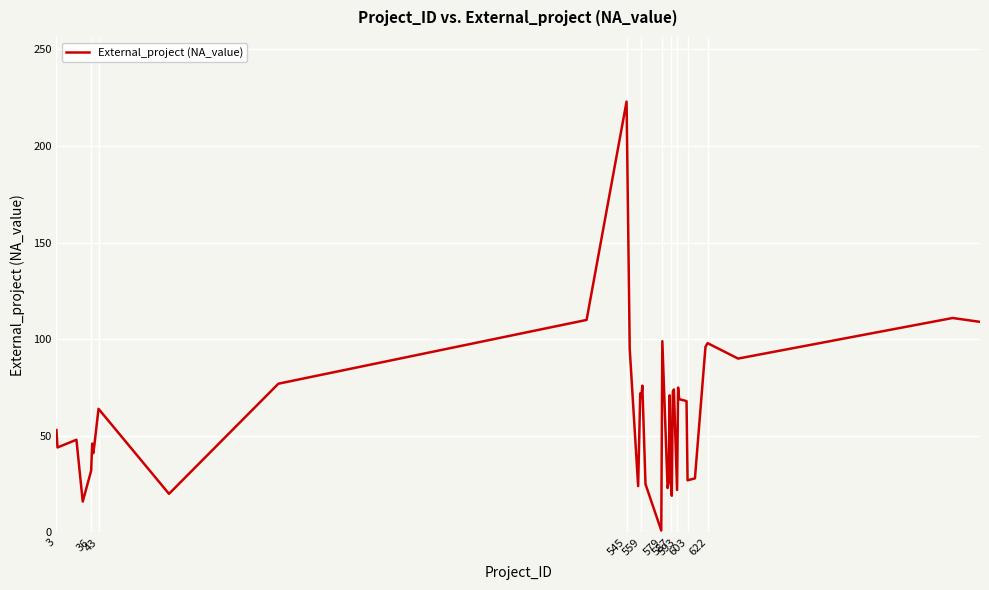

Does the chart display data point markers on the line(s)?

No